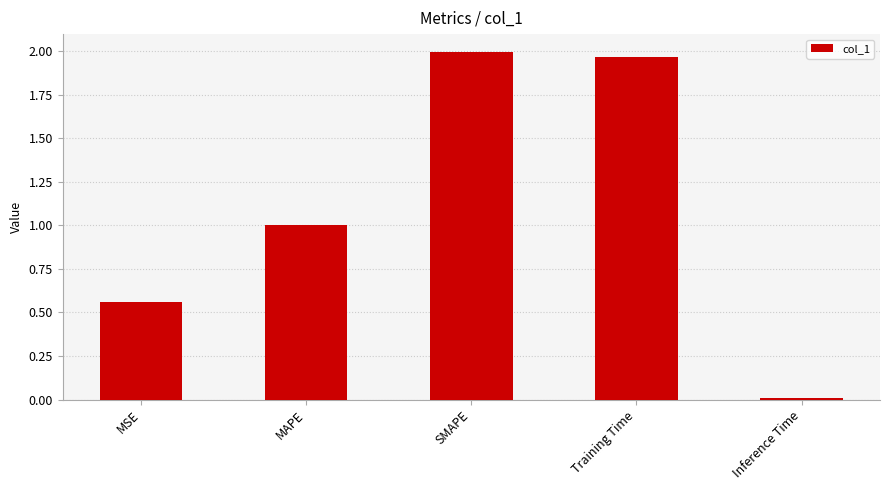

How many categories are shown in the chart?

5